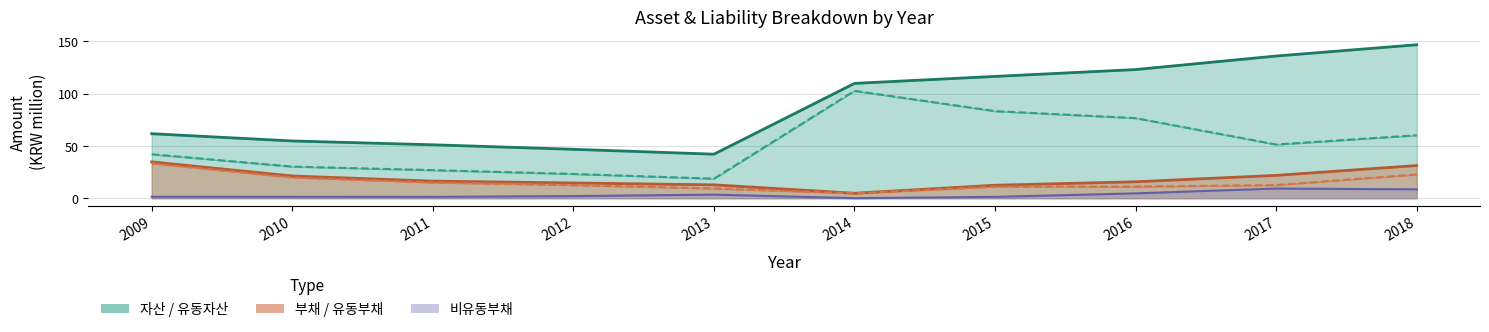

List the labels in order of 자산 value, largest first.

2018, 2017, 2016, 2015, 2014, 2009, 2010, 2011, 2012, 2013